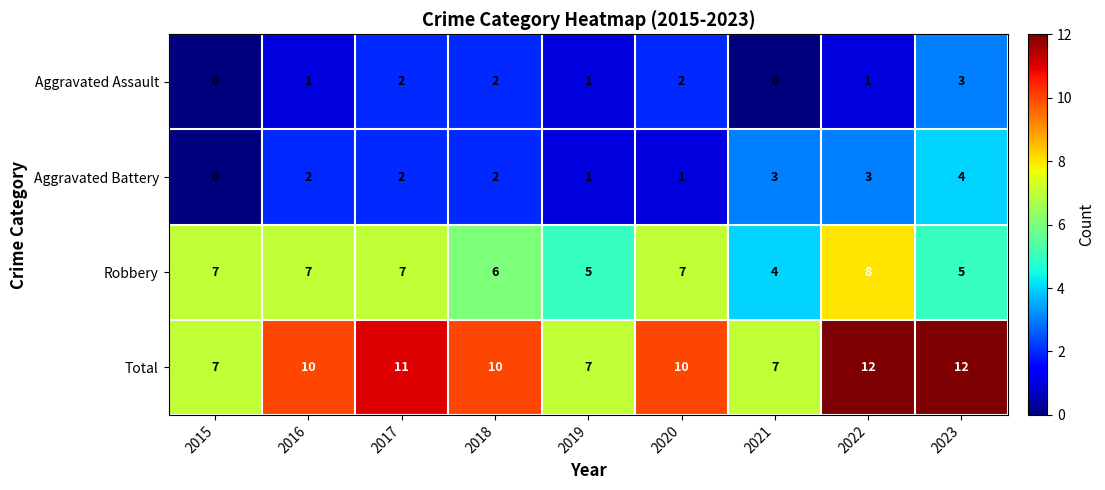

What is the difference between the maximum and minimum values in the Robbery series?

4